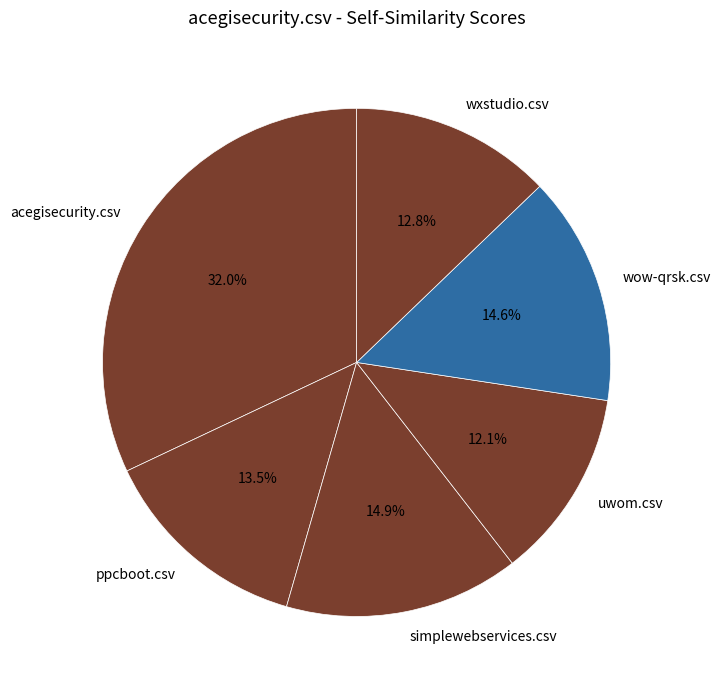

Combined, what portion of the pie is wow-qrsk.csv and uwom.csv?

26.7%